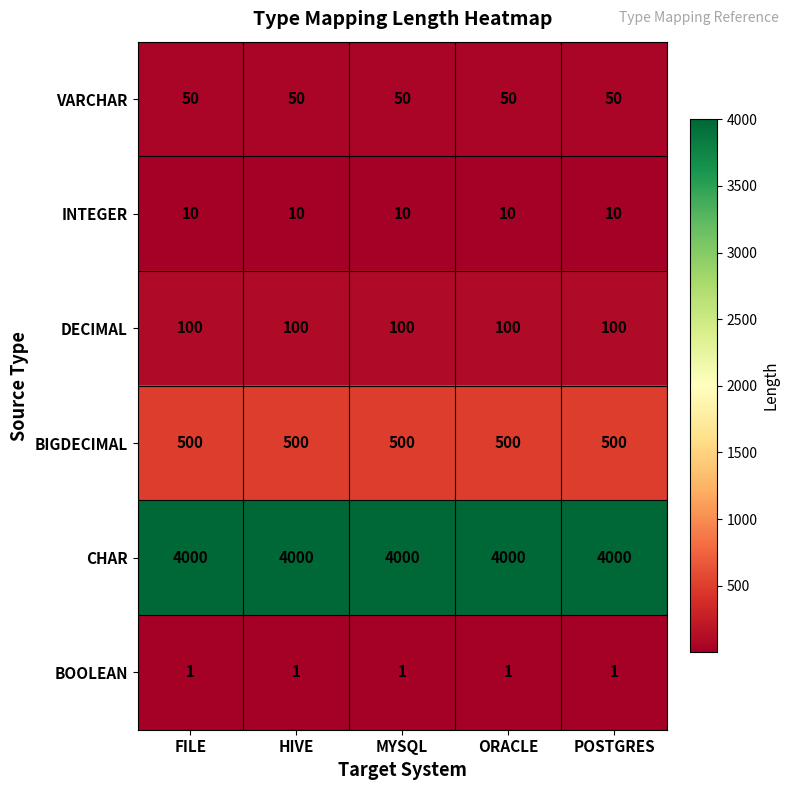

Rank the series at HIVE from lowest to highest value.

BOOLEAN, INTEGER, VARCHAR, DECIMAL, BIGDECIMAL, CHAR